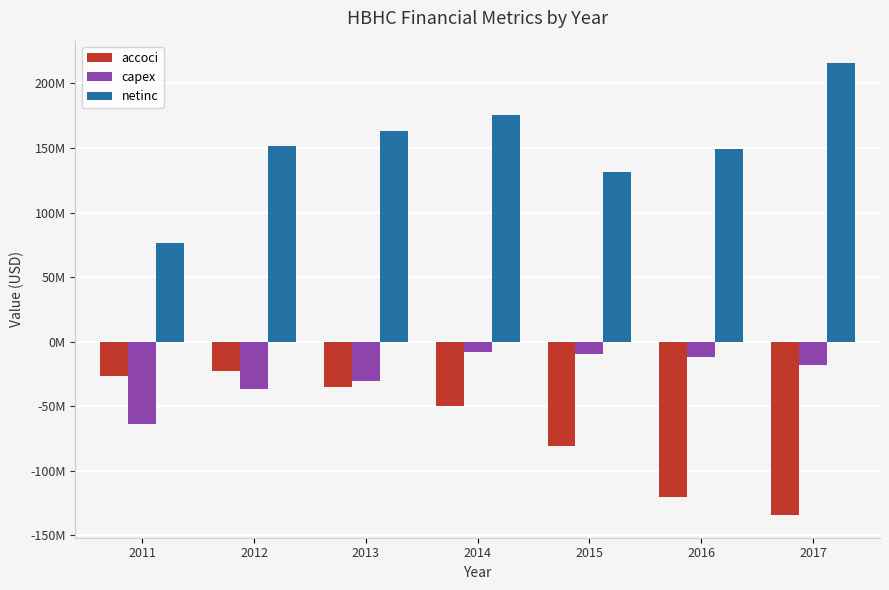

Does the chart contain stacked bars?

No